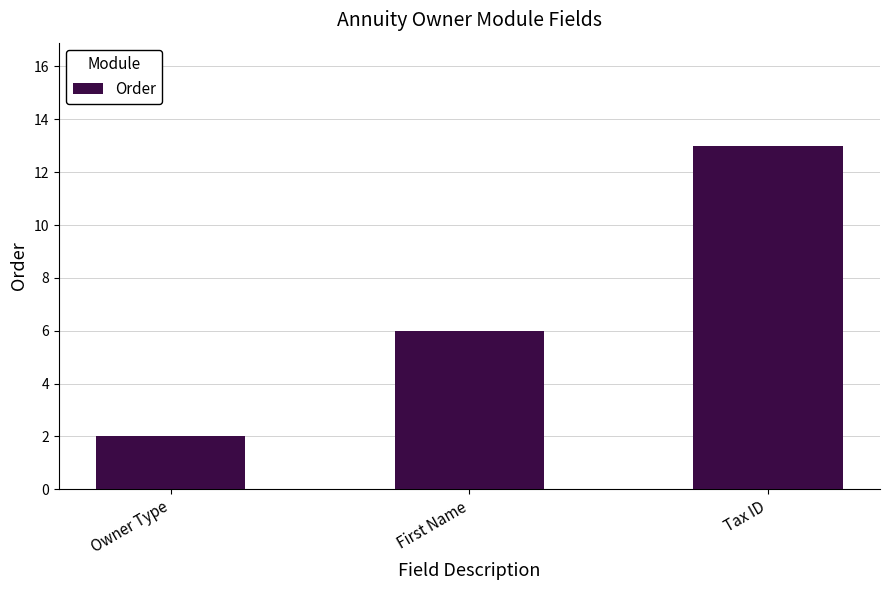

What is the difference between the values at Tax ID and First Name?

7